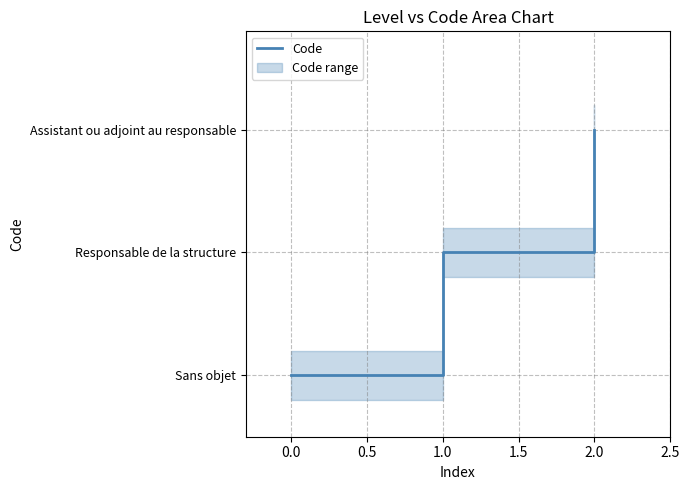

What is the change in value from 0.0 to 2.0?

+2